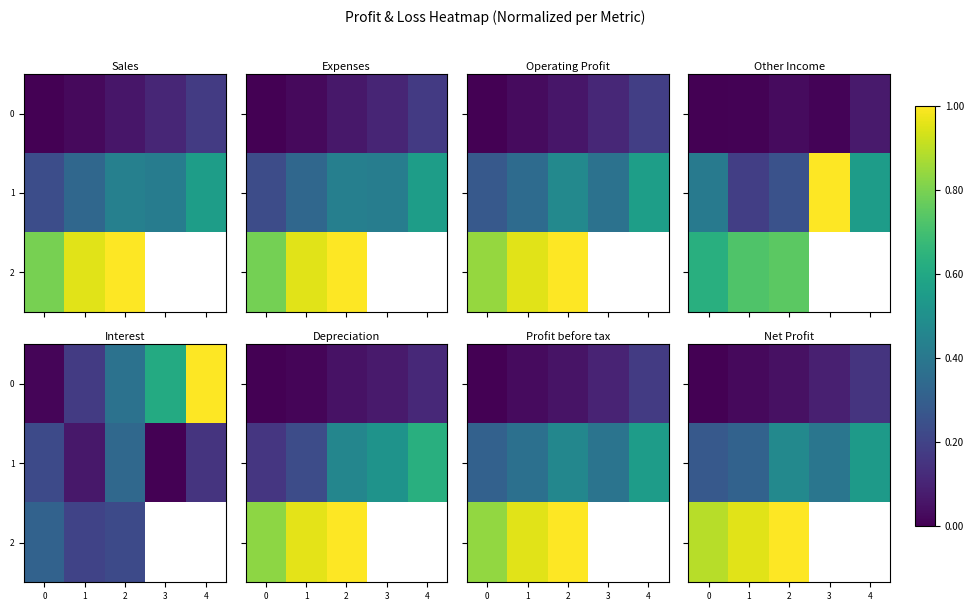

Count the 1 values in the range 0 to 1.

5